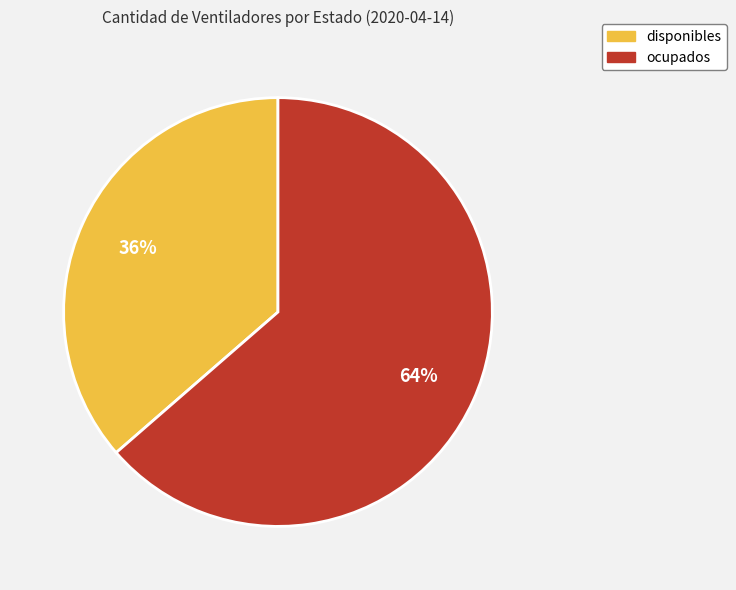

Rank the categories by value from highest to lowest.

ocupados, disponibles